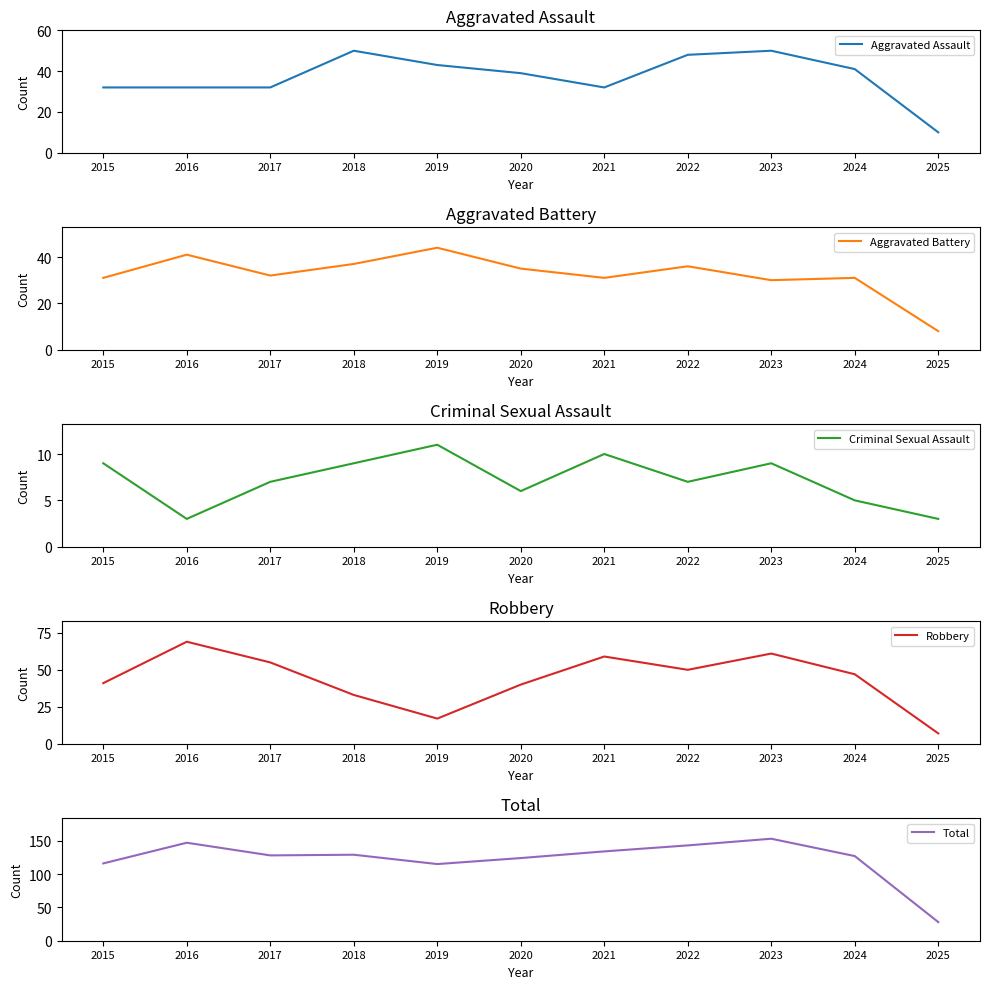

Reading left to right, list all the values displayed in this chart.

Aggravated Assault: 32	32	32	50	43	39	32	48	50	41	10
Aggravated Battery: 31	41	32	37	44	35	31	36	30	31	8
Criminal Sexual Assault: 9	3	7	9	11	6	10	7	9	5	3
Robbery: 41	69	55	33	17	40	59	50	61	47	7
Total: 116	147	128	129	115	124	134	143	153	127	28